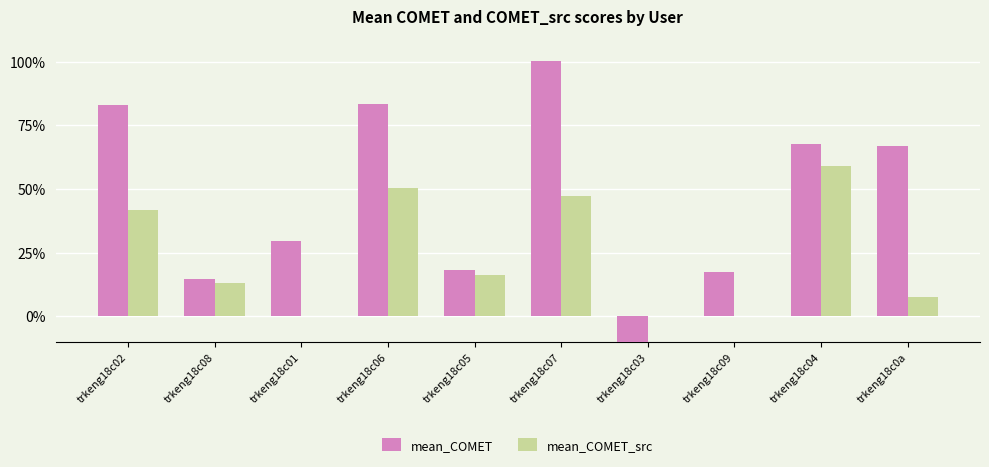

Which series changed the most between trkeng18c05 and trkeng18c07?

mean_COMET